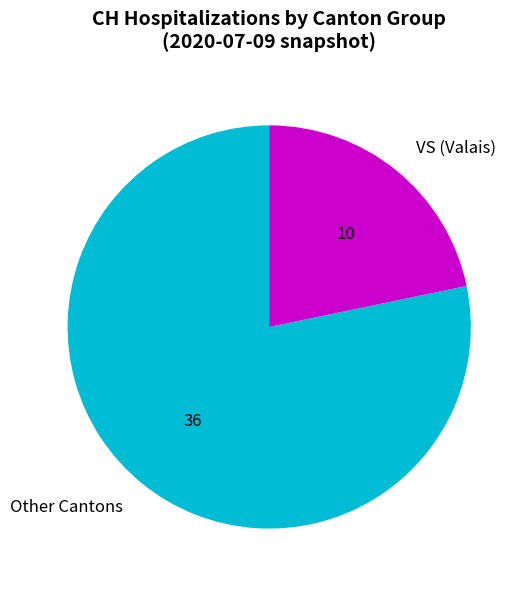

Do Other Cantons and VS (Valais) together represent more than half of the pie?

Yes